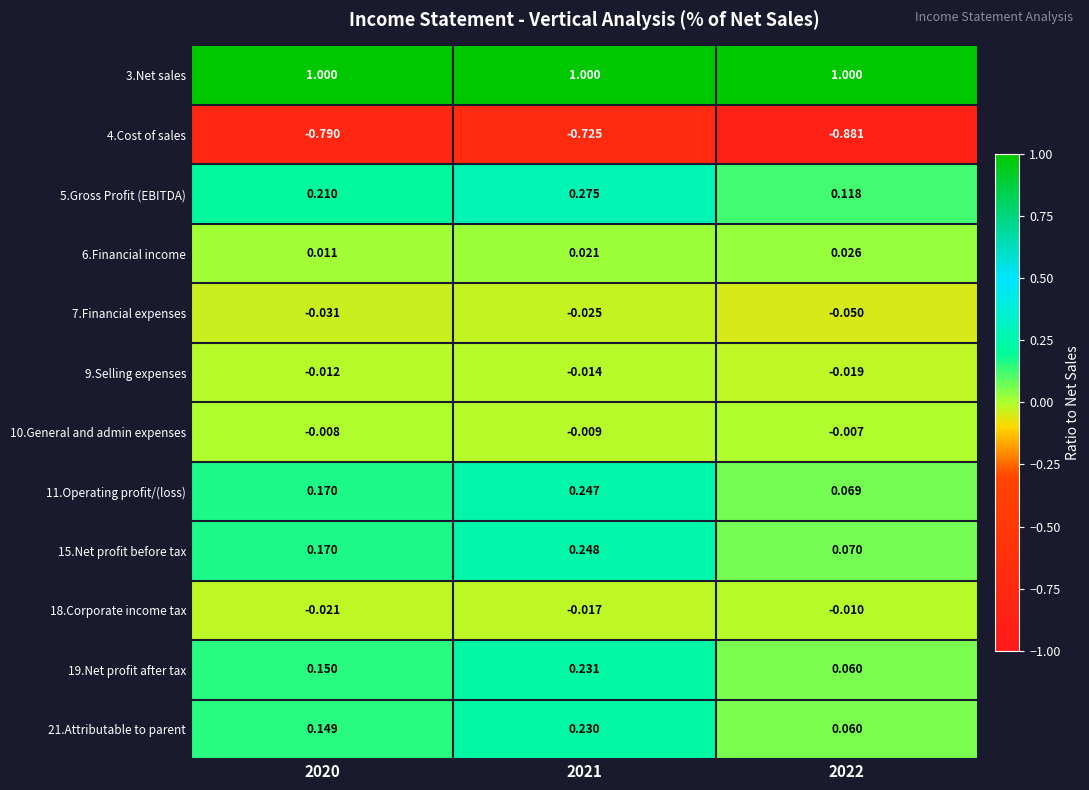

At which category is the sum across all series the highest?

2021